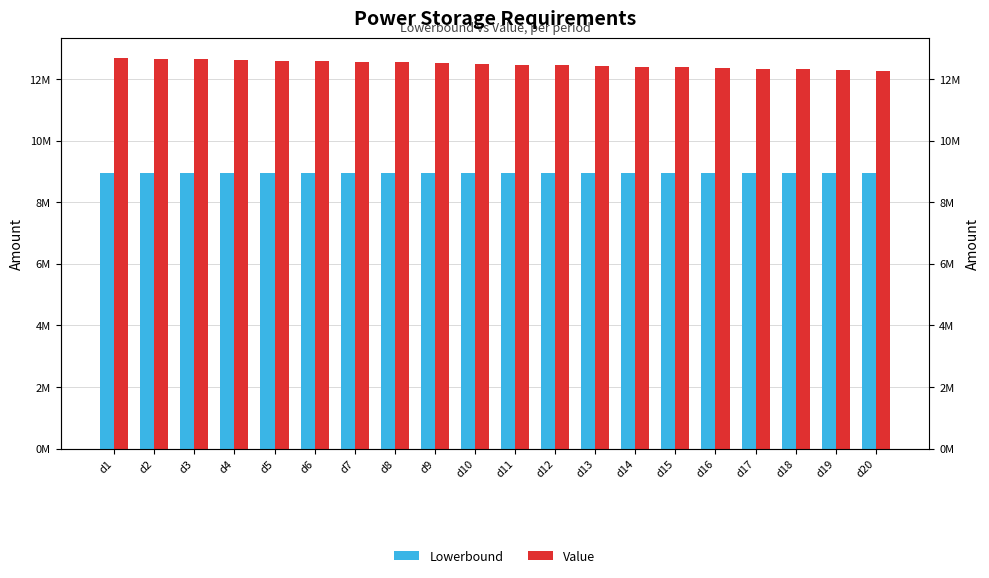

Reading left to right, extract all data points from this chart.

Lowerbound: d1=8950000.0	d2=8950000.0	d3=8950000.0	d4=8950000.0	d5=8950000.0	d6=8950000.0	d7=8950000.0	d8=8950000.0	d9=8950000.0	d10=8950000.0	d11=8950000.0	d12=8950000.0	d13=8950000.0	d14=8950000.0	d15=8950000.0	d16=8950000.0	d17=8950000.0	d18=8950000.0	d19=8950000.0	d20=8950000.0
Value: d1=12692613.5	d2=12667949.7	d3=12645405.5	d4=12627216.0	d5=12603729.3	d6=12579100.0	d7=12560974.5	d8=12543112.0	d9=12517577.8	d10=12493142.9	d11=12468412.6	d12=12443727.9	d13=12418145.9	d14=12402653.5	d15=12384235.0	d16=12360104.3	d17=12338322.2	d18=12316659.6	d19=12292246.0	d20=12269984.1